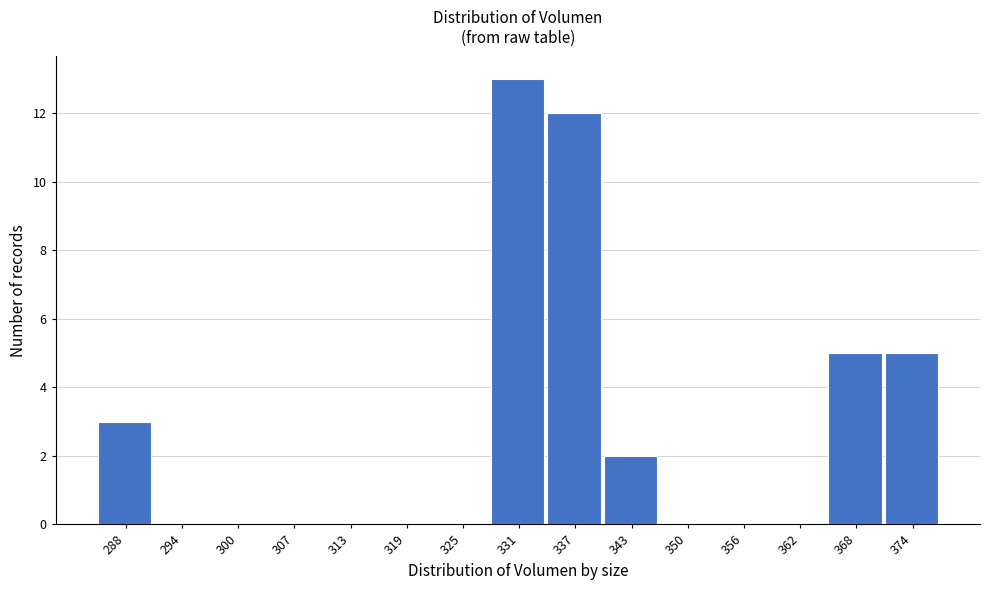

Reading left to right, list all the values displayed in this chart.

288=3	294=0	300=0	307=0	313=0	319=0	325=0	331=13	337=12	343=2	350=0	356=0	362=0	368=5	374=5